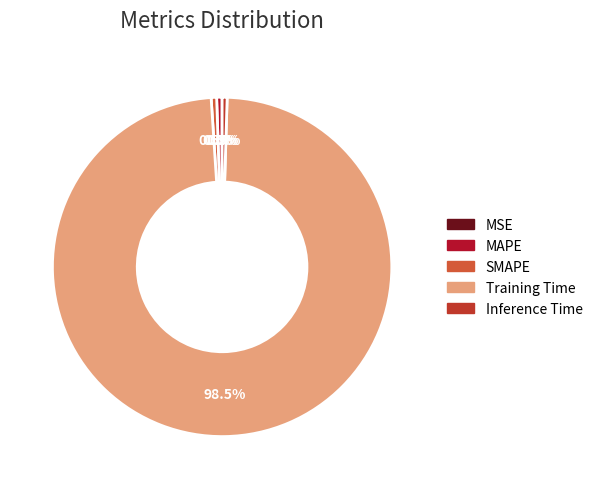

To the nearest percent, what is the average slice percentage?

20%